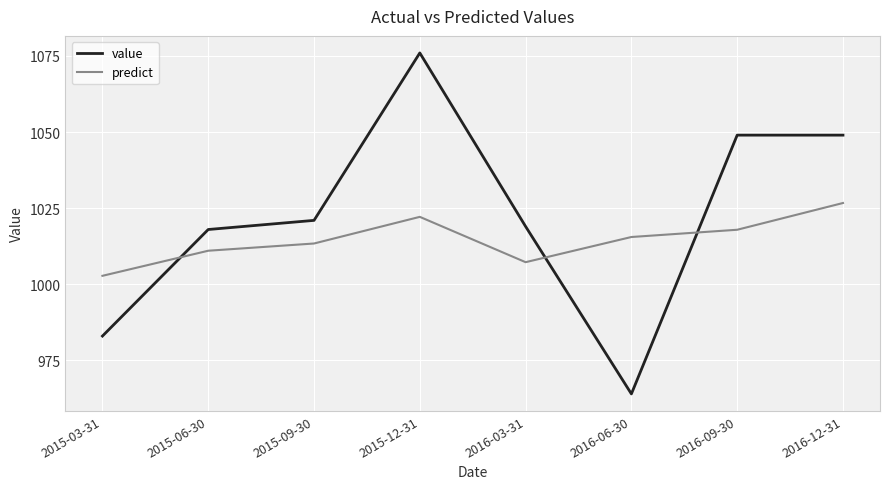

True or false: value has a value of 1049.0 at 2016-09-30.

True